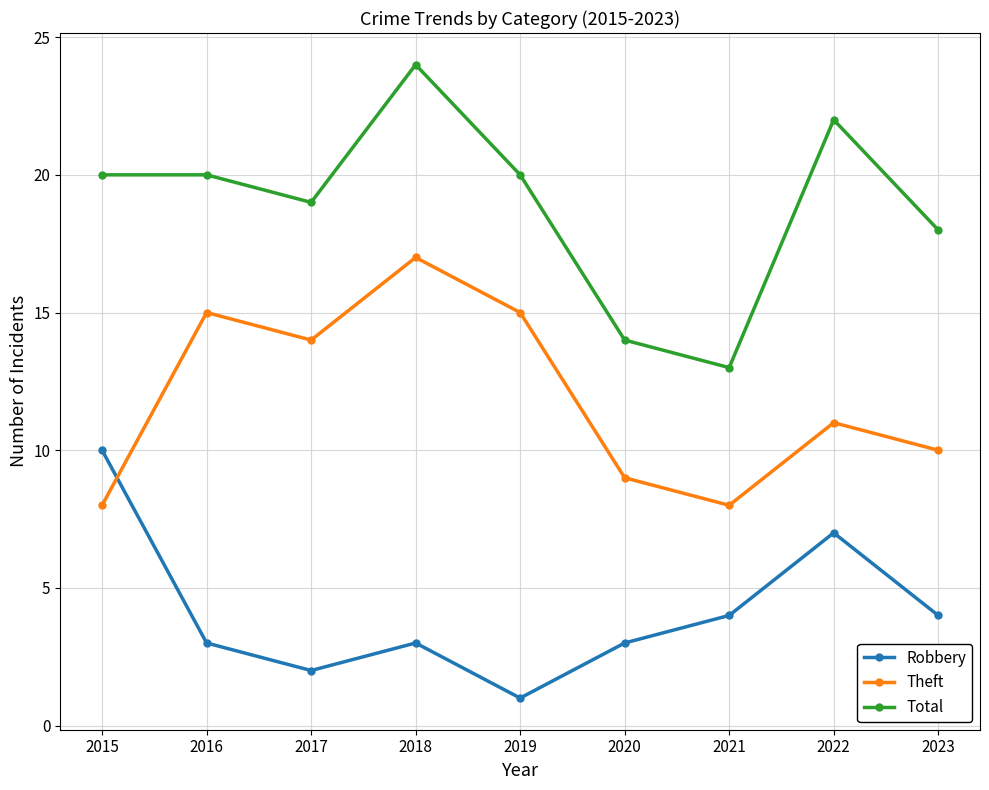

Count the number of categories in the chart.

9